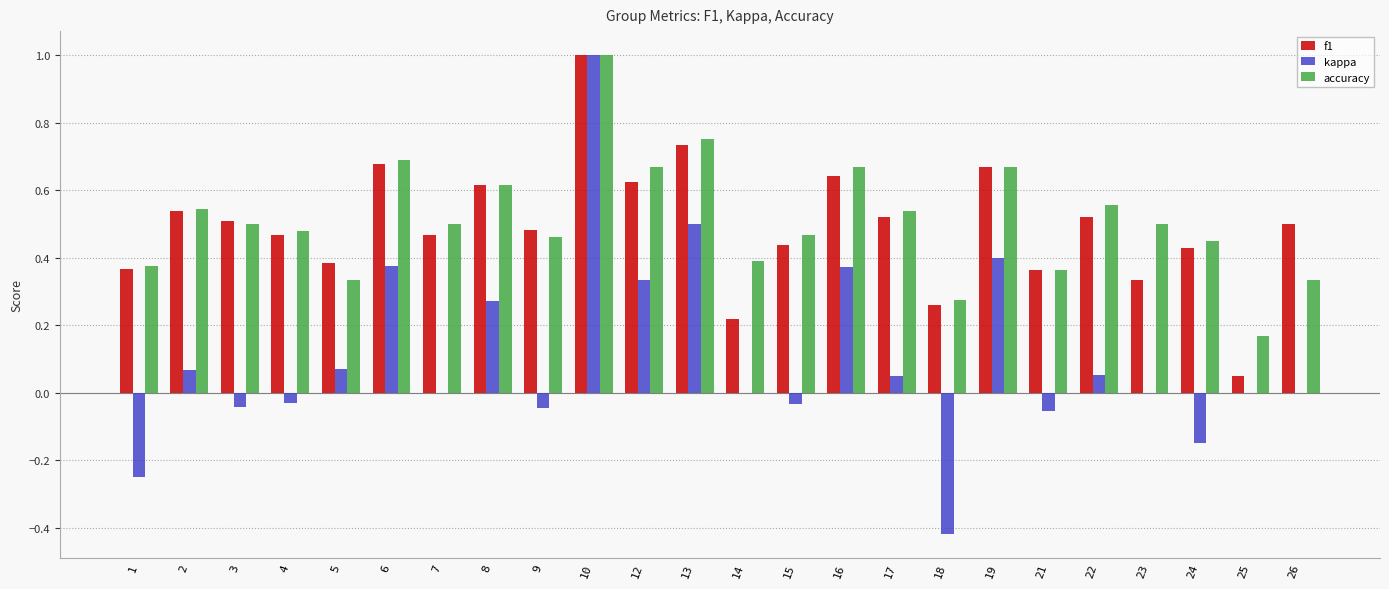

Which series has the widest spread of values?

kappa